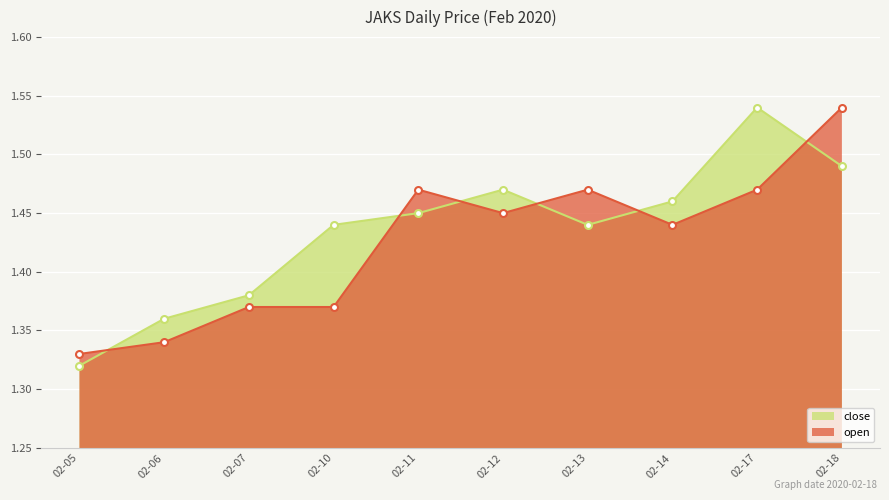

Where is the first local minimum for close?

02-13